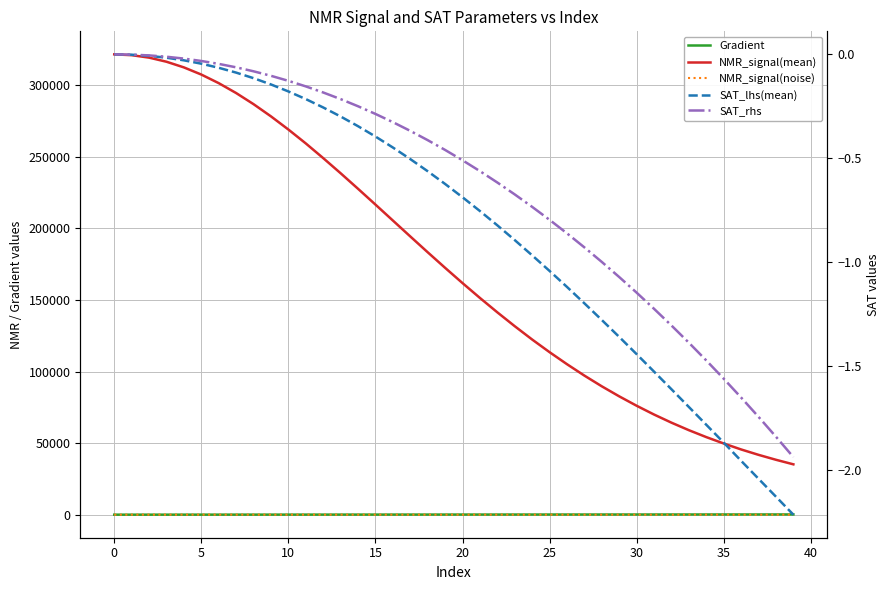

Read the NMR_signal(mean) value at 39.

35159.6